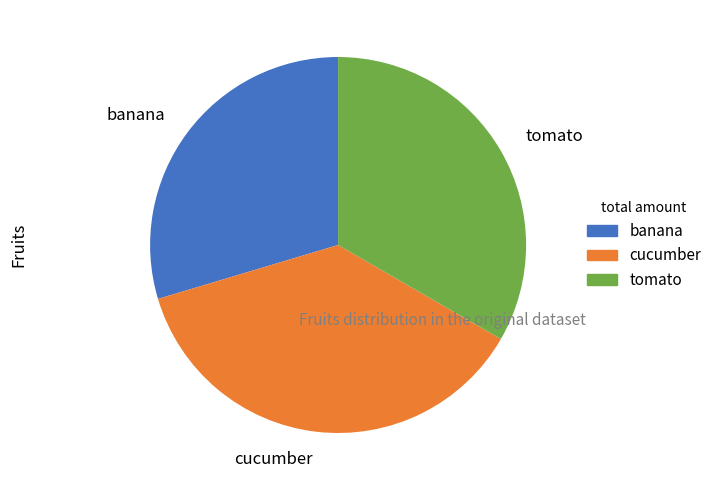

Is there a majority slice in this chart?

No